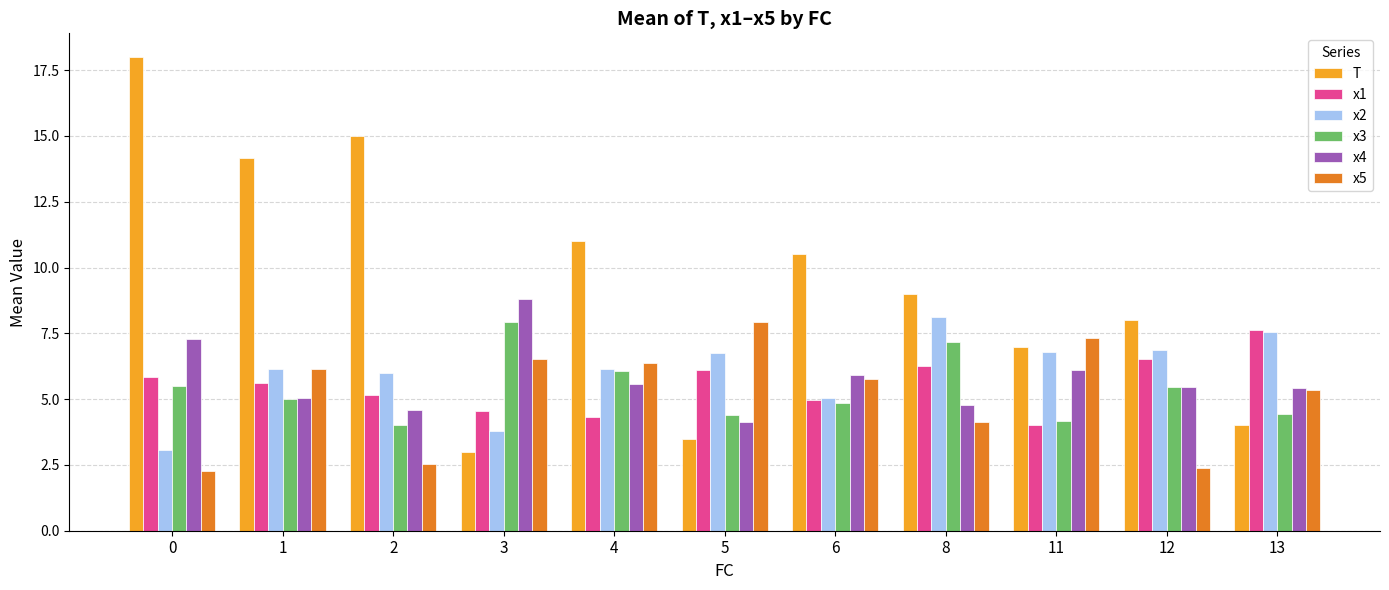

Is it true that x1 equals 2.6 at 13?

False